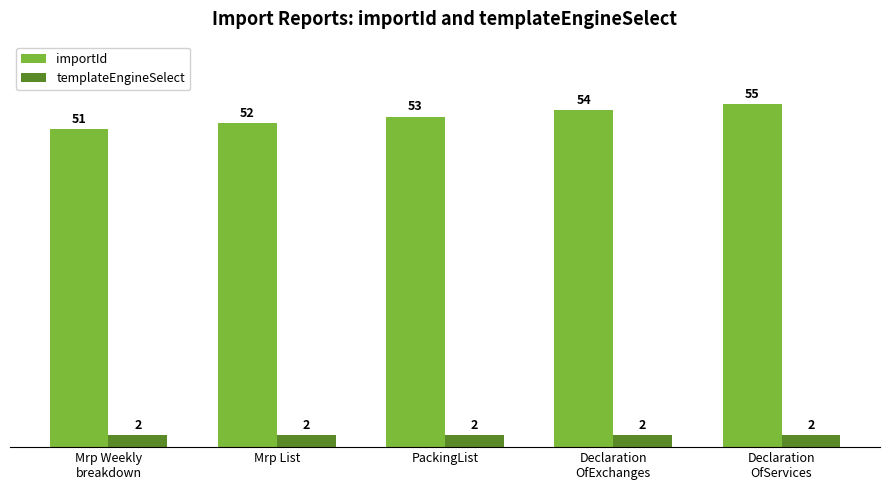

Rank the categories by importId value from lowest to highest.

Mrp Weekly
breakdown, Mrp List, PackingList, Declaration
OfExchanges, Declaration
OfServices